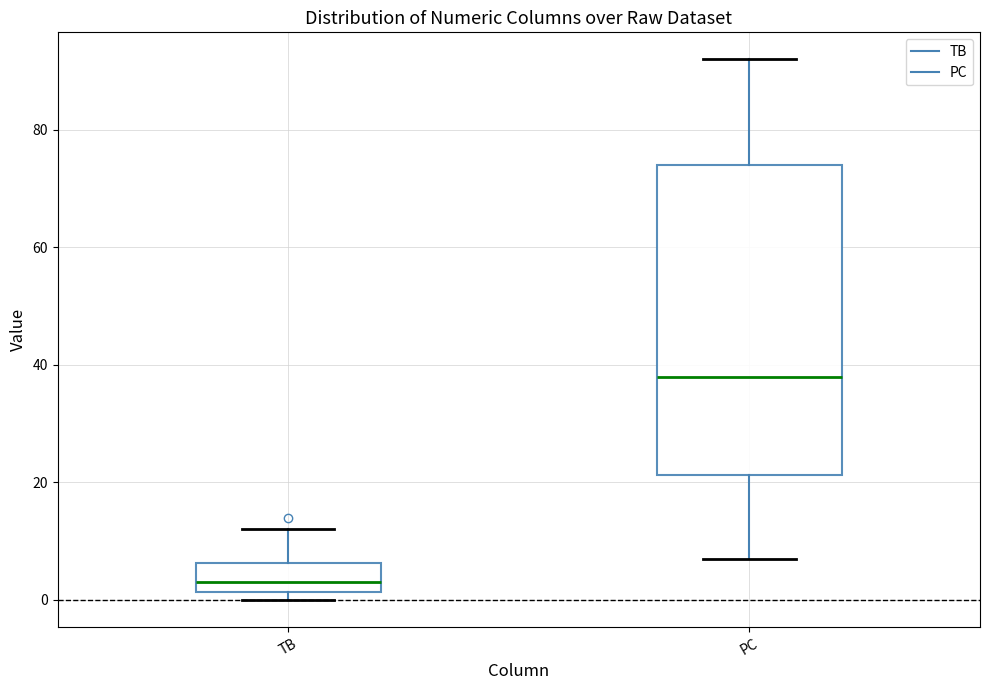

Which box is the tallest, from its lower edge to its upper edge?

PC